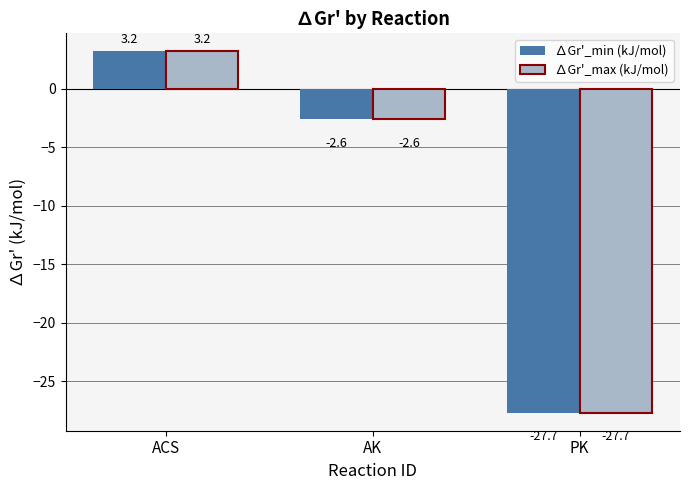

How many values in the ∆Gr'_max (kJ/mol) series are below -2?

2